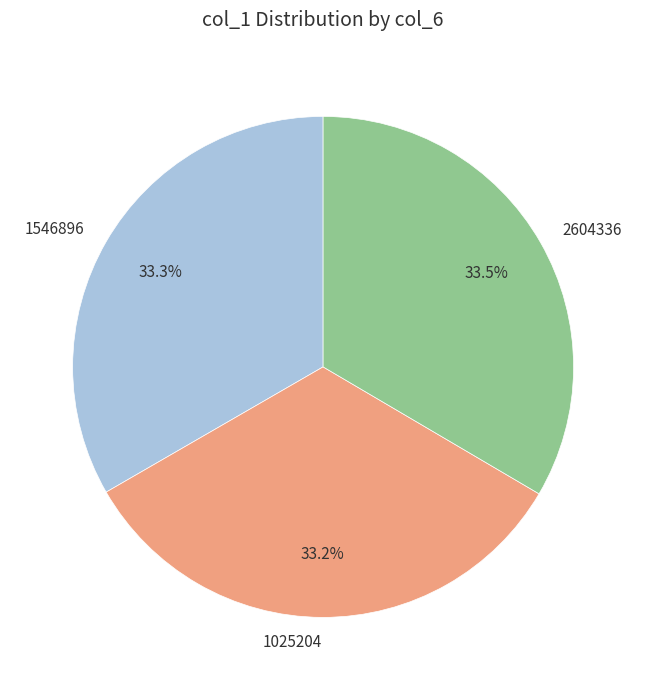

Does any single category account for the majority?

No